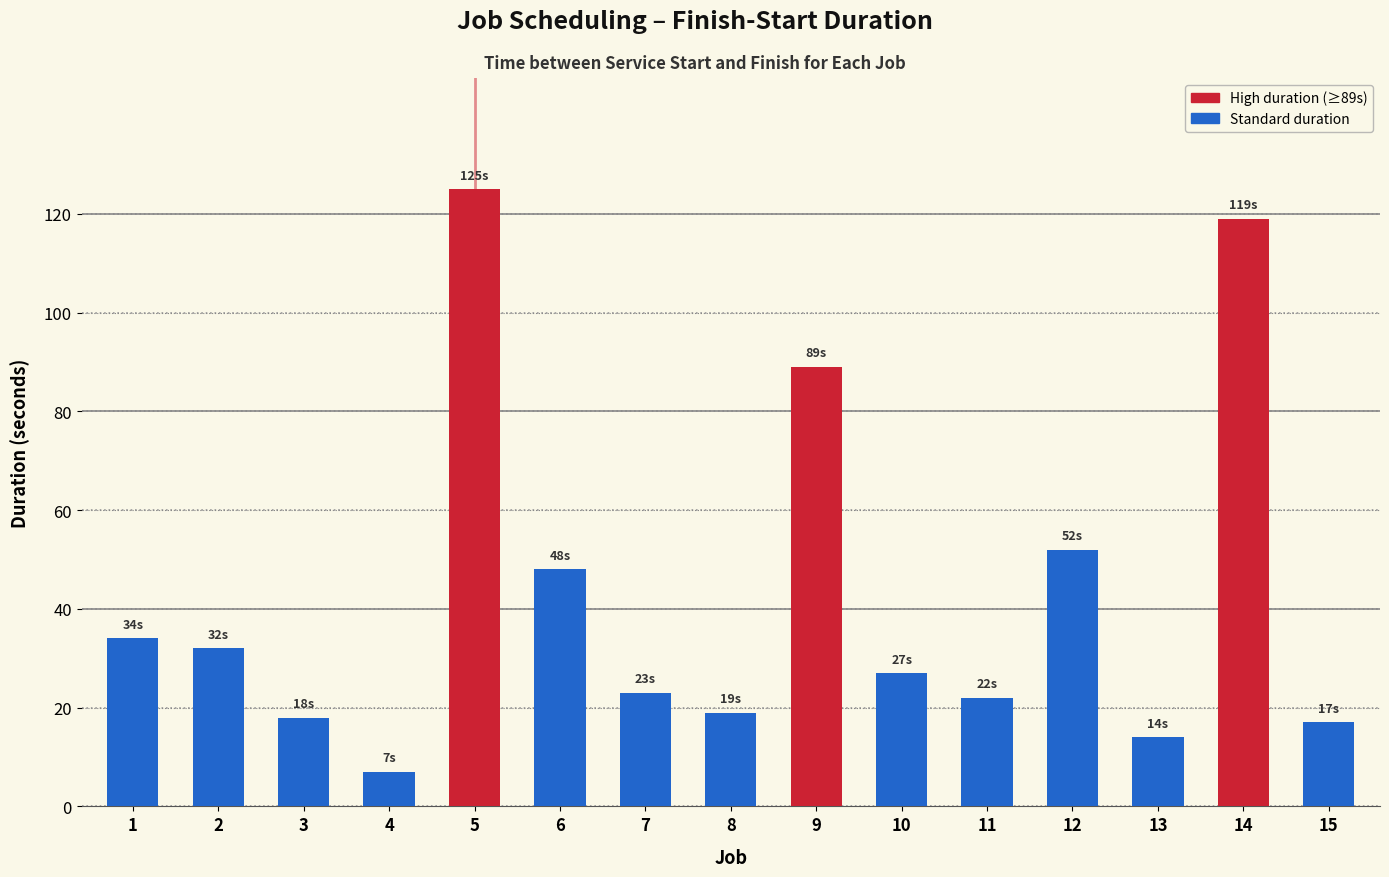

The chart shows a value of 11 at 11. True or false?

False